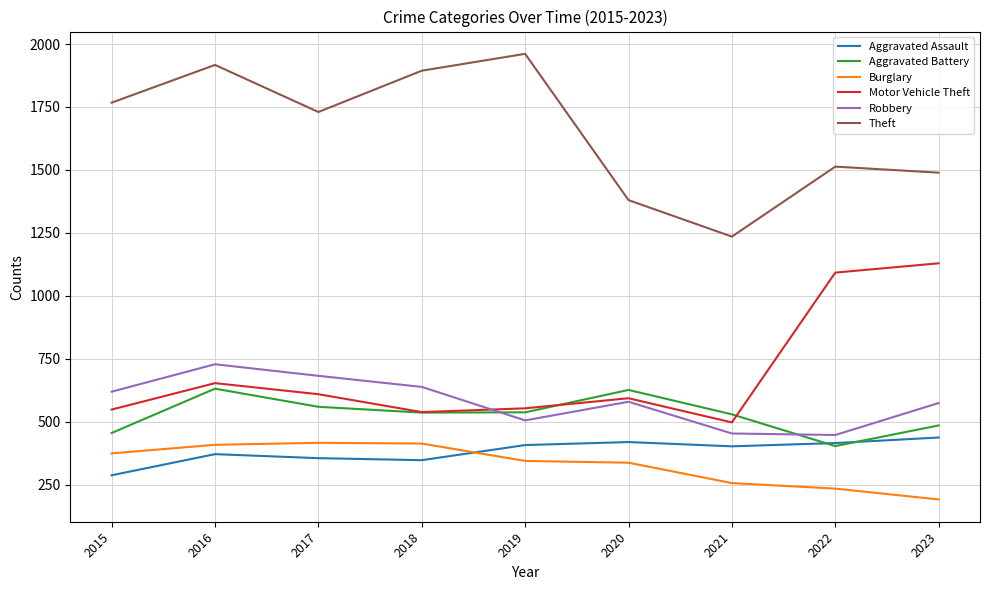

The value of Theft at 2023 is 1489. True or false?

True